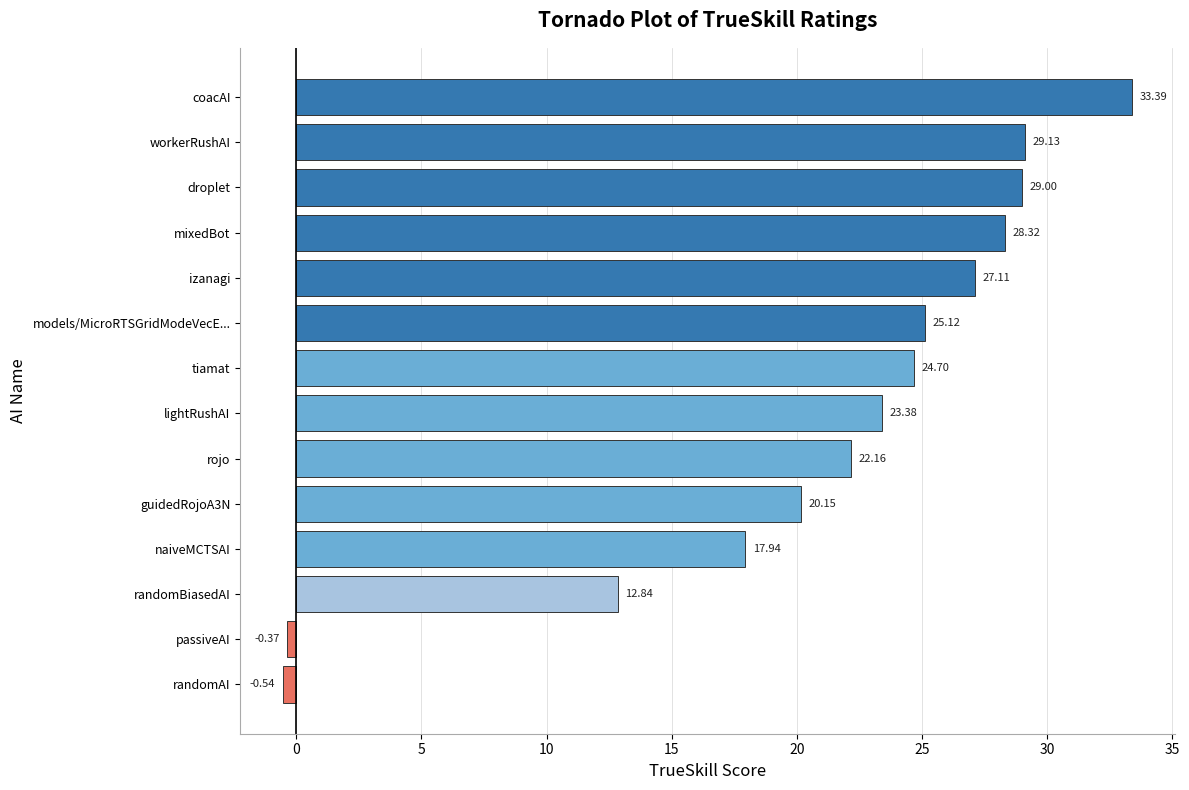

Rank the categories by value from highest to lowest.

coacAI, workerRushAI, droplet, mixedBot, izanagi, models/MicroRTSGridModeVecE..., tiamat, lightRushAI, rojo, guidedRojoA3N, naiveMCTSAI, randomBiasedAI, passiveAI, randomAI